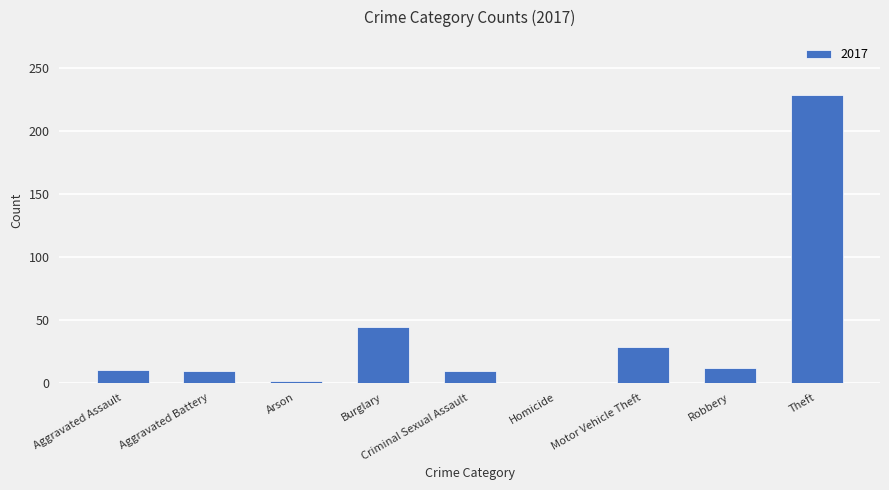

What value does the data have at Aggravated Assault?

10